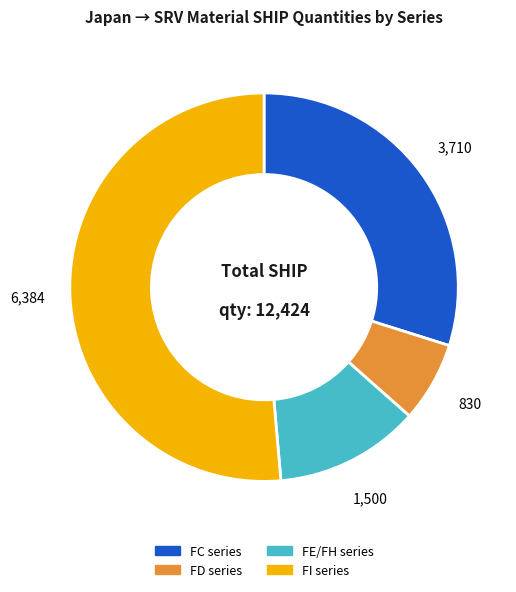

Is it true that FD series is 7% of the pie?

True